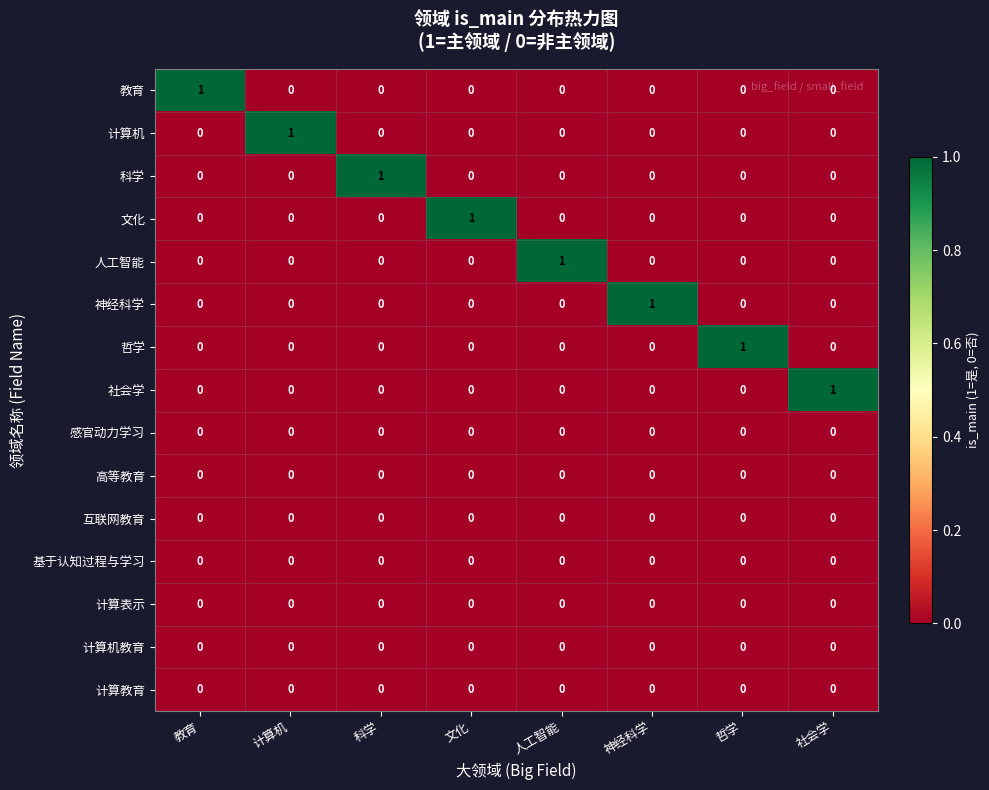

True or false: 社会学 has a value of 1 at 文化.

False